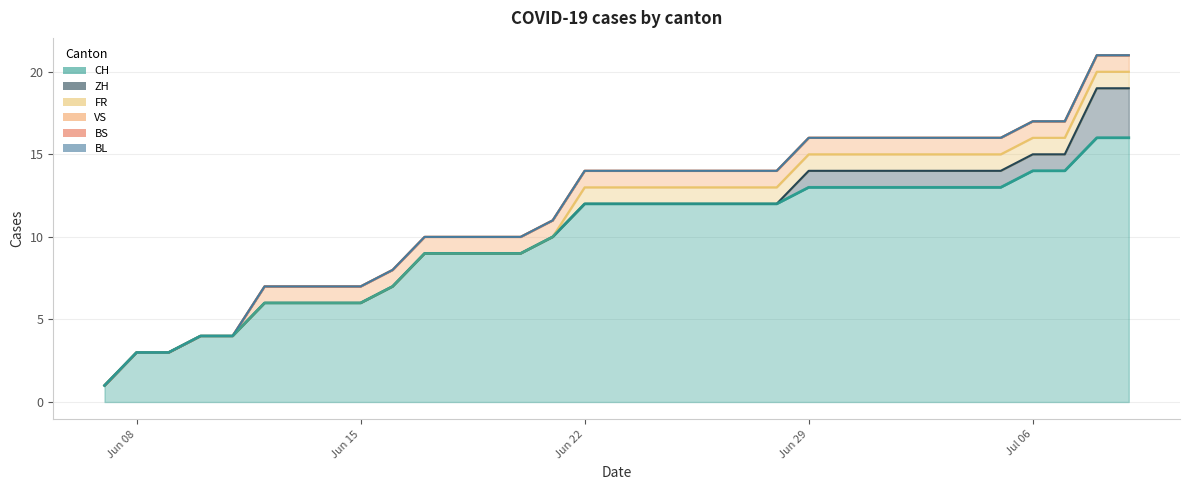

Is it true that VS equals 2 at 25?

False